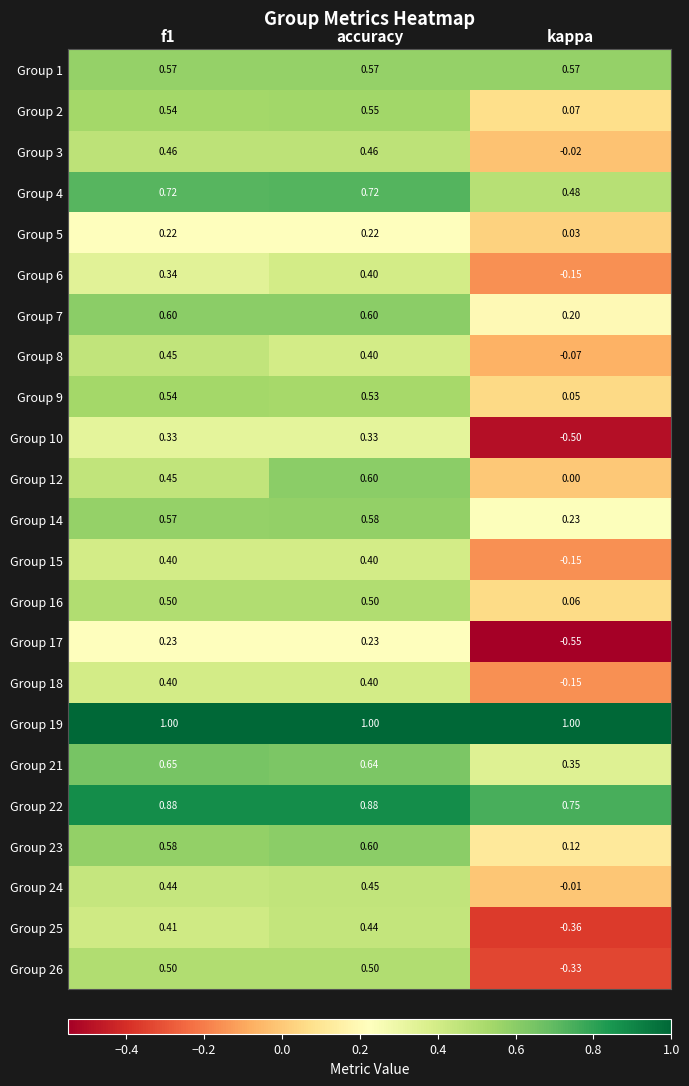

Which label corresponds to the smallest value in the chart?

kappa